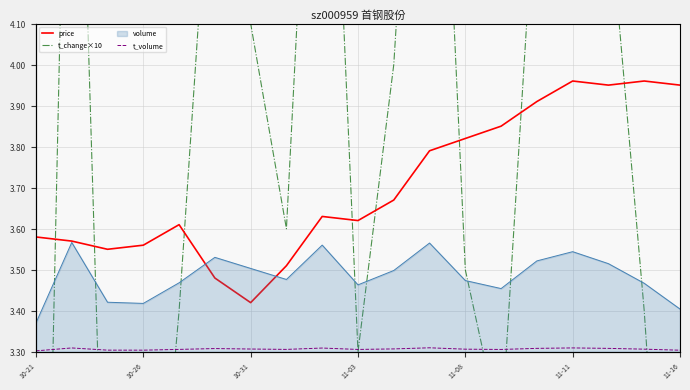

How many intersections are there between t_change×10 and price?

8